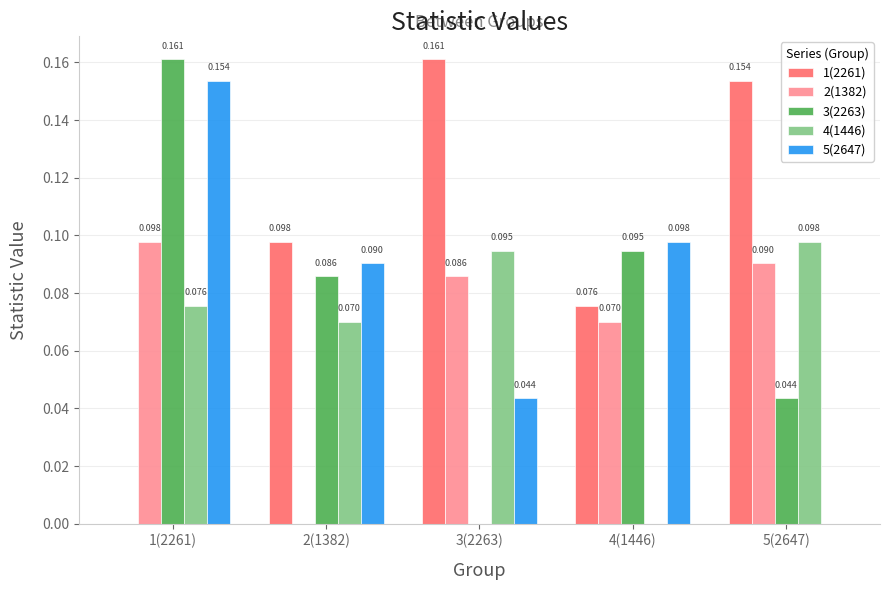

Is the value of 2(1382) at 3(2263) greater than the value of 4(1446) at 1(2261)?

Yes